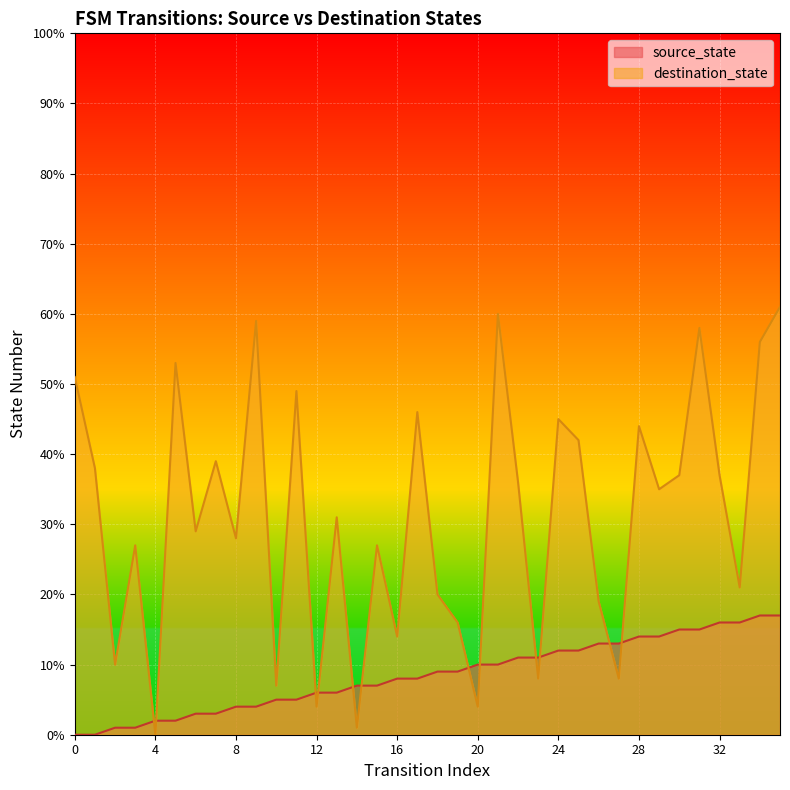

How many lines are shown in the chart?

2